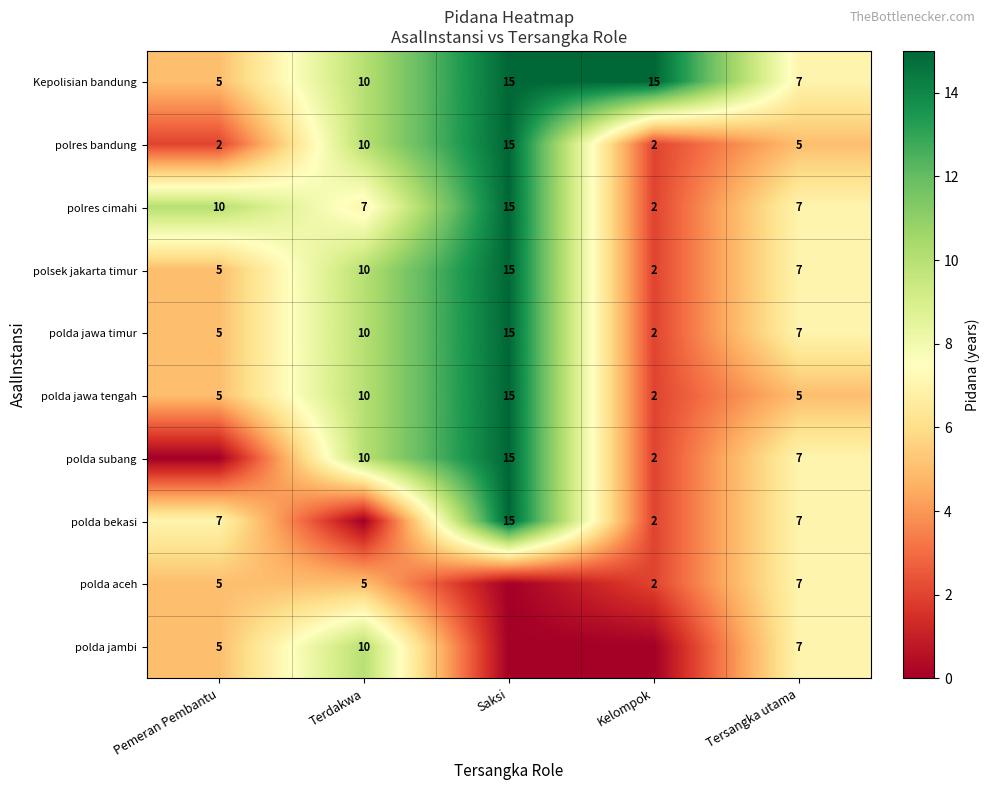

Which category has the highest value in the polres cimahi series?

Saksi